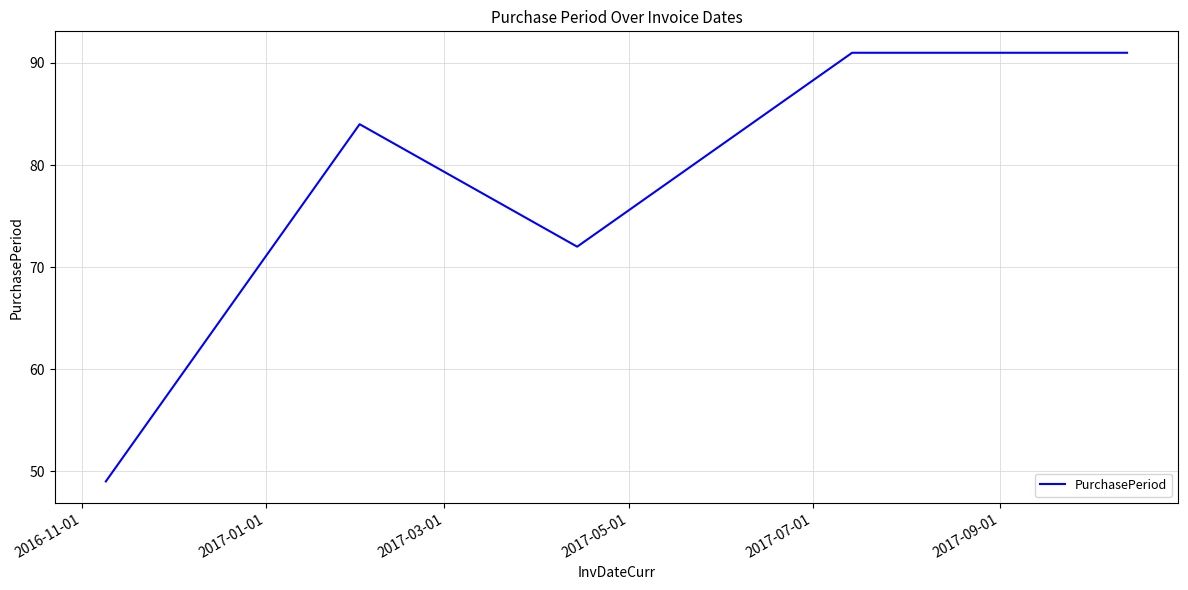

Reading left to right, list all the values displayed in this chart.

49	84	72	91	91